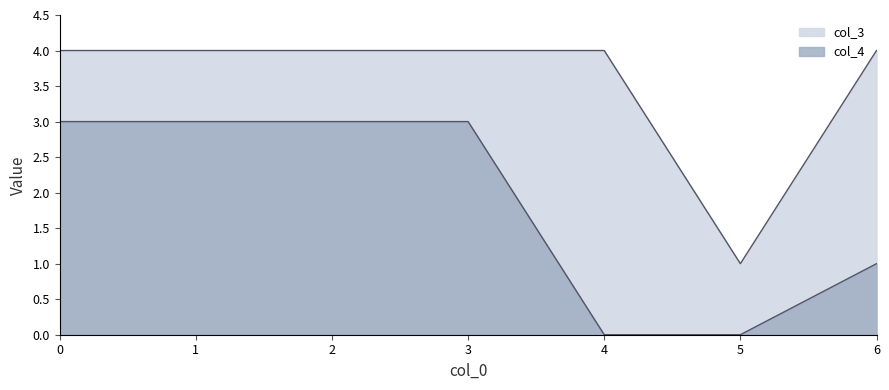

Reading left to right, transcribe all the data shown in this chart.

col_4: 0=3	1=3	2=3	3=3	4=0	5=0	6=1
col_3: 0=4	1=4	2=4	3=4	4=4	5=1	6=4